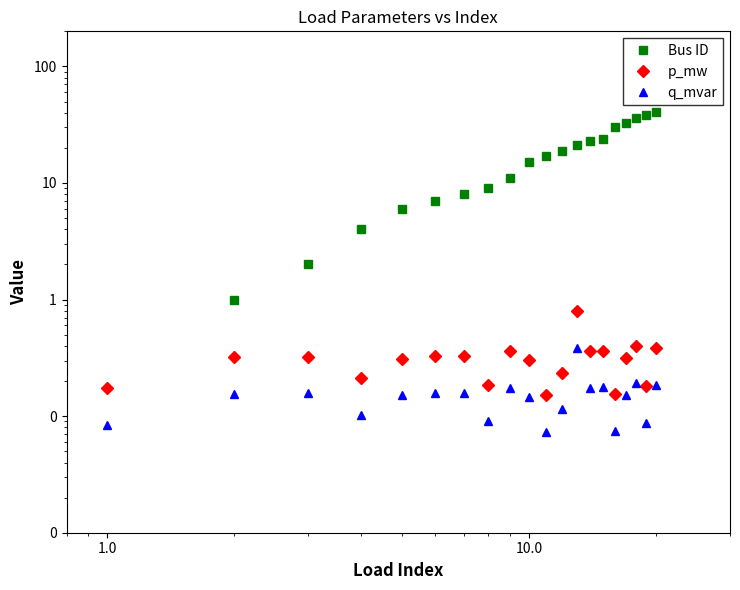

Which series has the largest range (max minus min)?

Bus ID